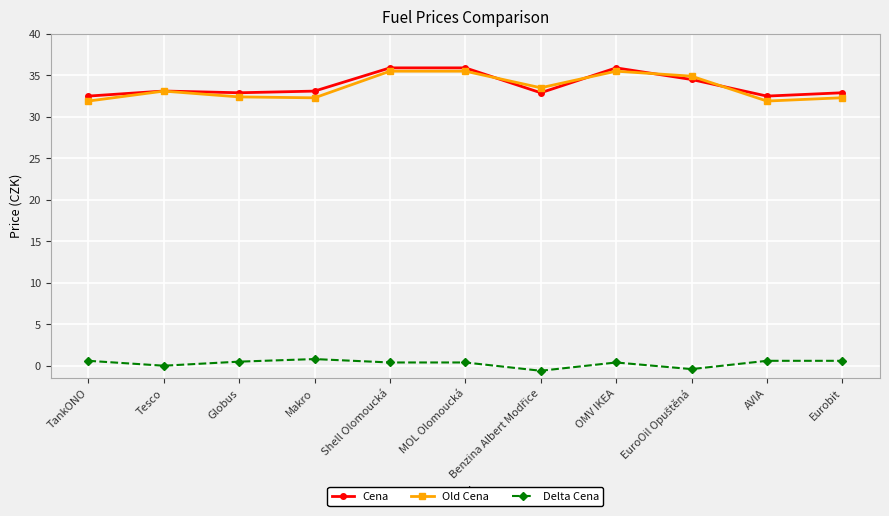

True or false: Cena and Delta Cena intersect in this chart.

False